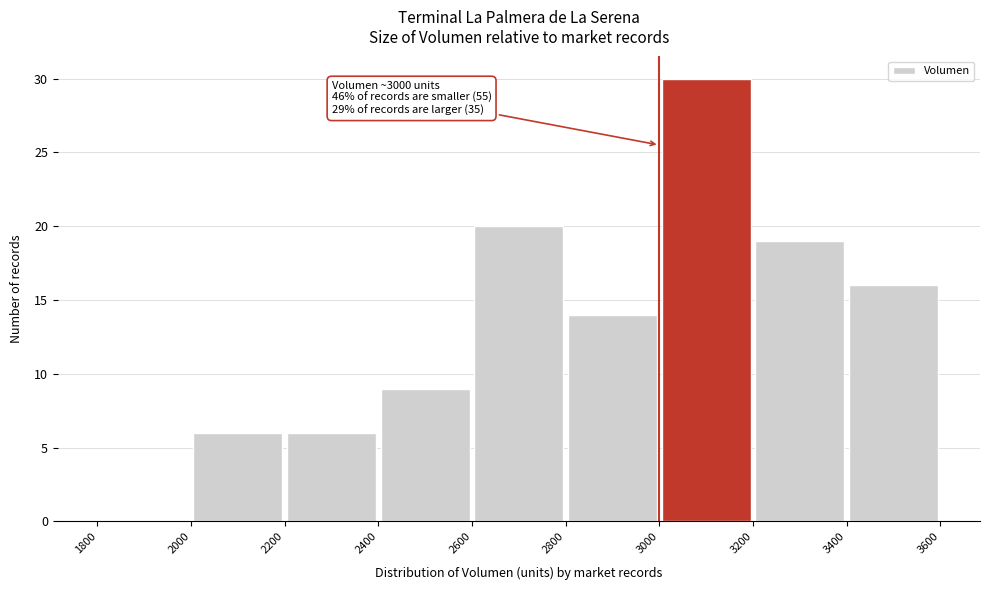

Over which range of the x-axis is the bar tallest?

3000 to 3200